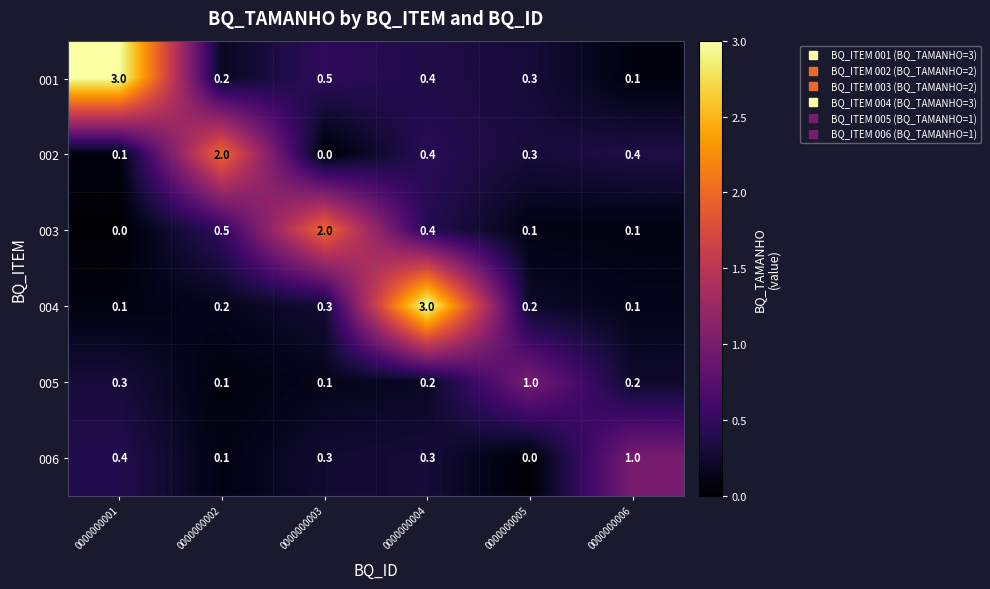

List the labels in order of 001 value, smallest first.

0000000006, 0000000002, 0000000005, 0000000004, 0000000003, 0000000001